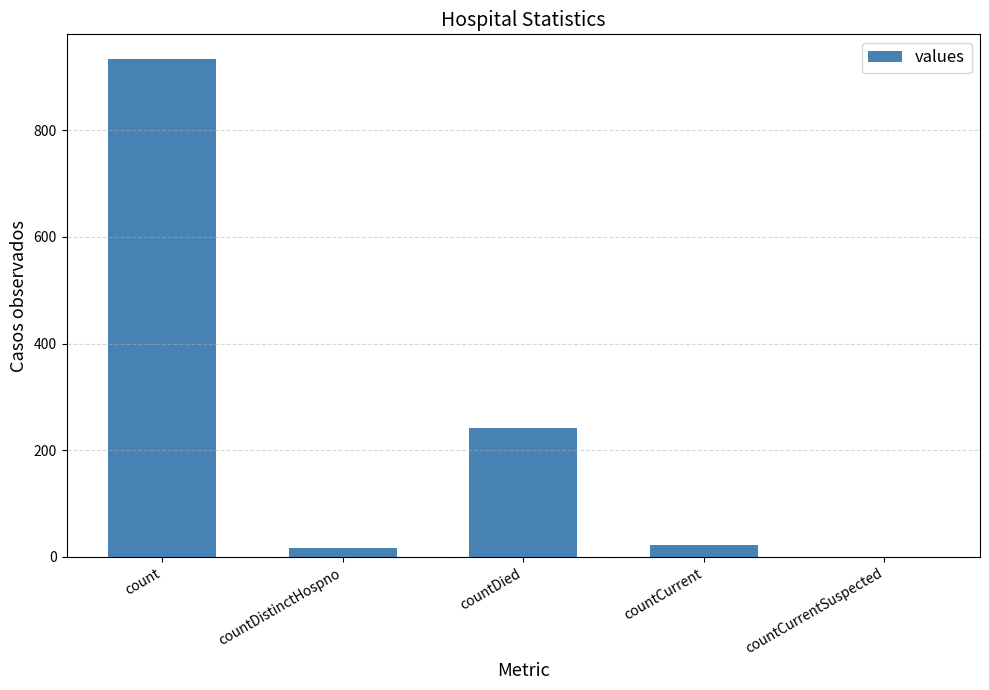

What is the difference between the values at countDied and countCurrent?

220